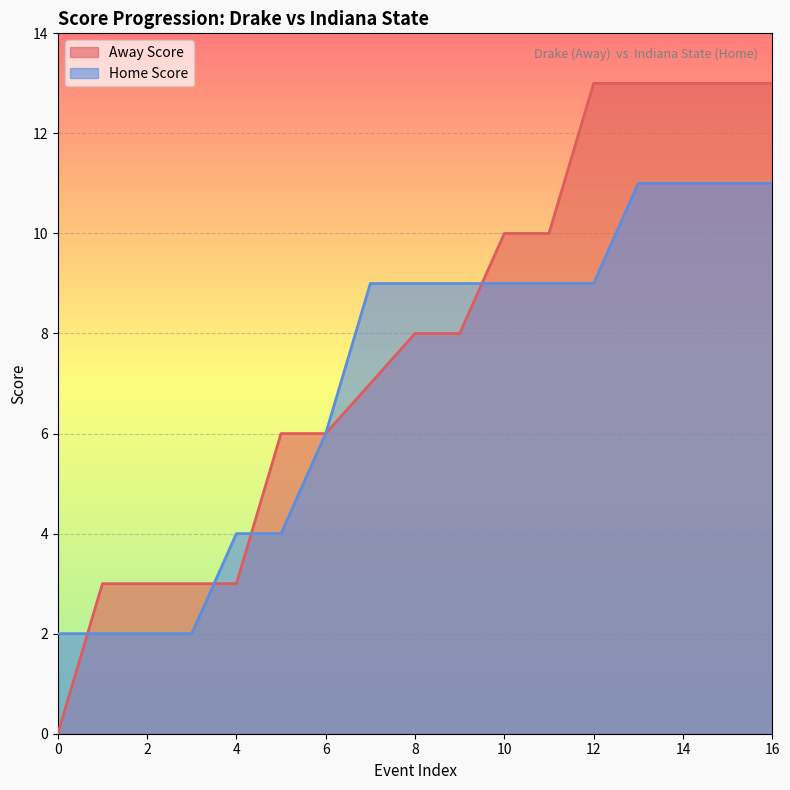

Count the number of categories in the chart.

17